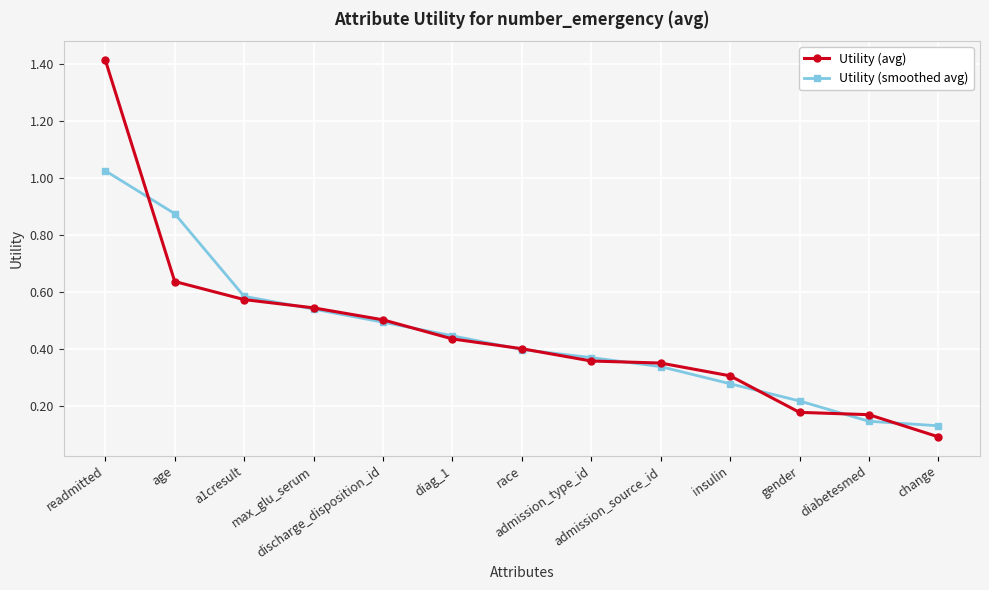

What is the maximum value shown in the chart?

1.4